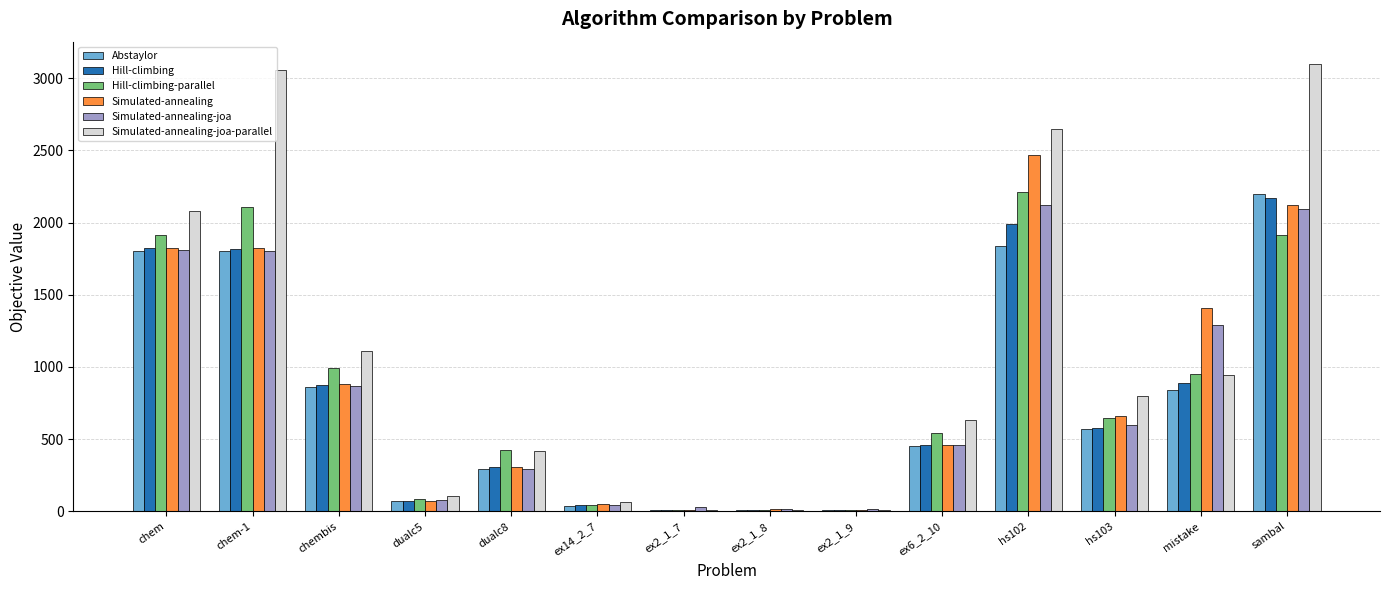

The value of Hill-climbing at dualc8 is 206.1. True or false?

False